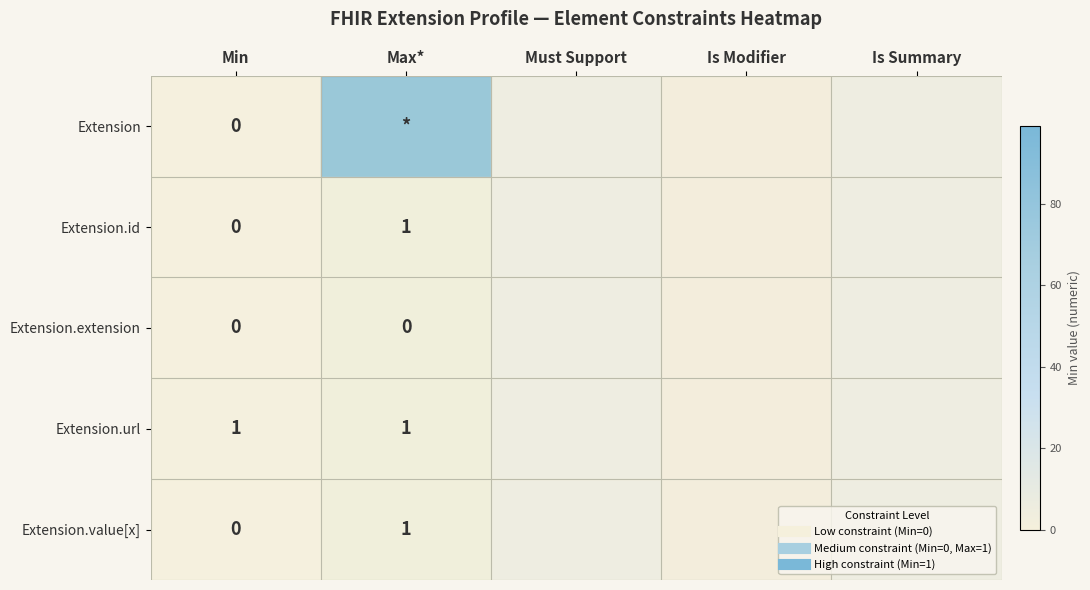

Count the Extension.url values in the range 0 to 1.

5